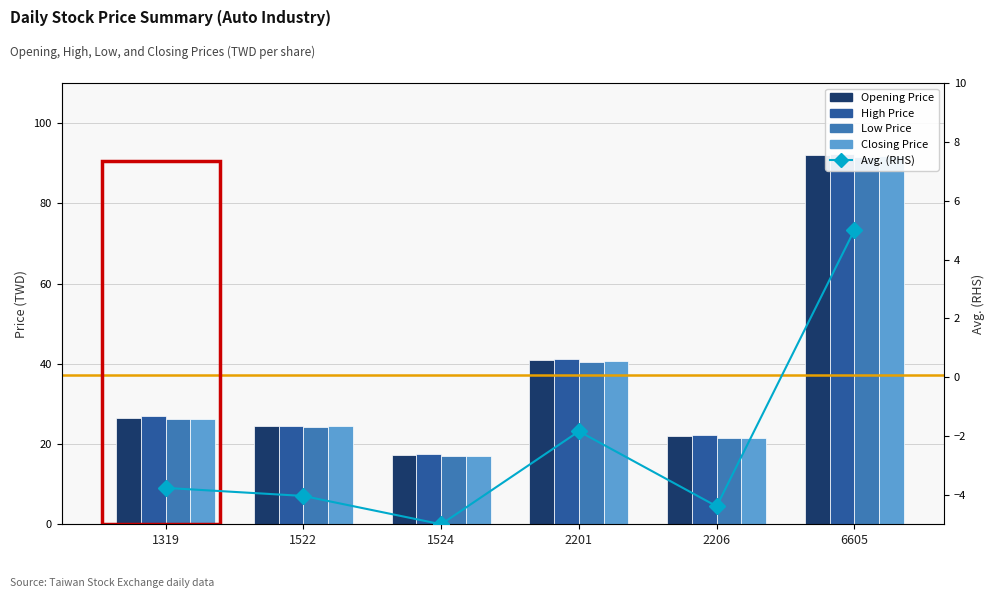

Is it true that Low Price equals 17.1 at 1524?

True